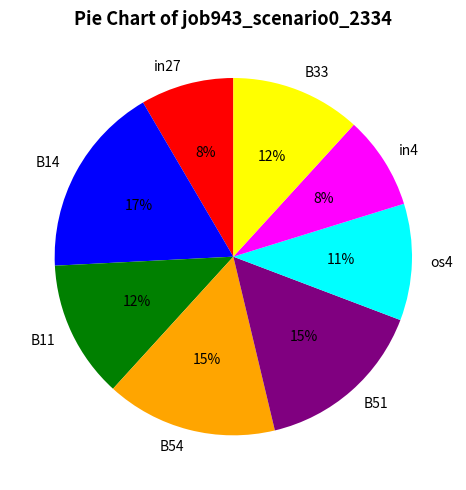

What is the largest slice in the pie chart?

B14